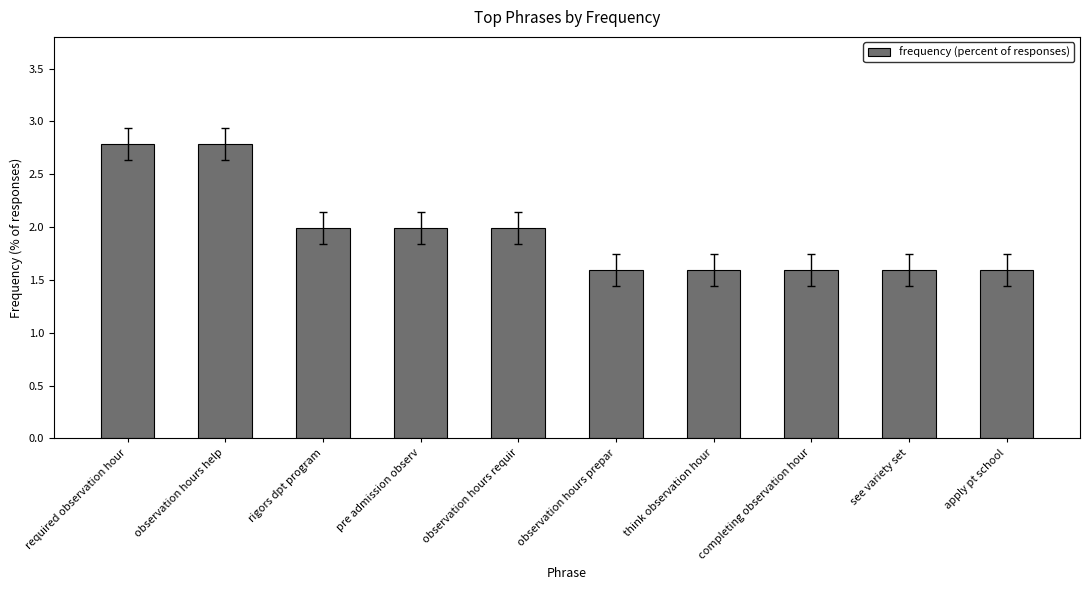

What position from the right is completing observation hour?

3